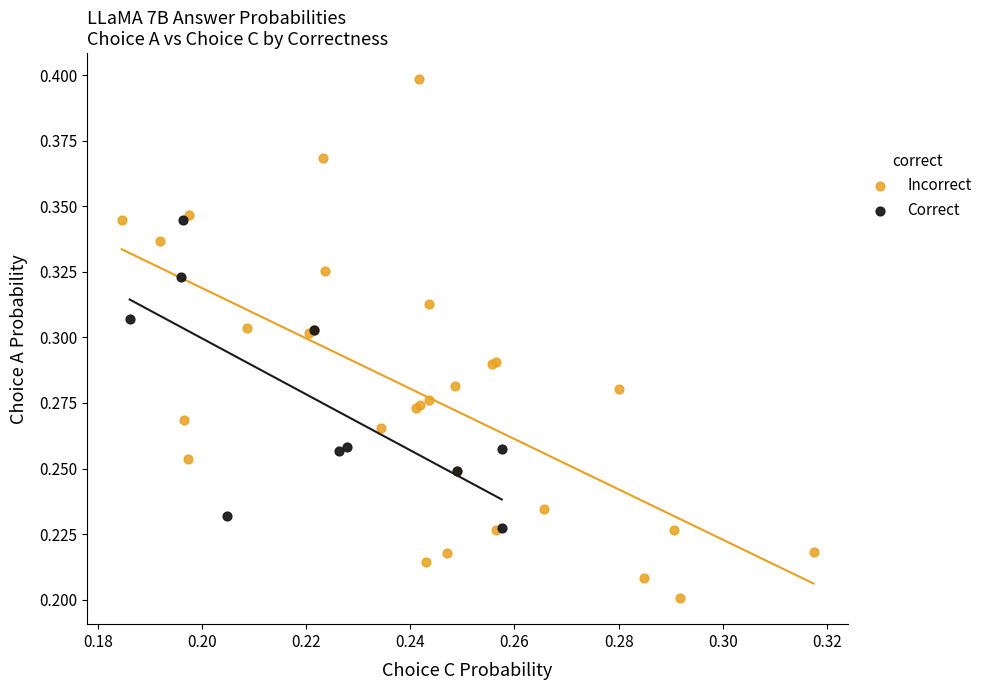

Which series contains the highest Y value?

Incorrect